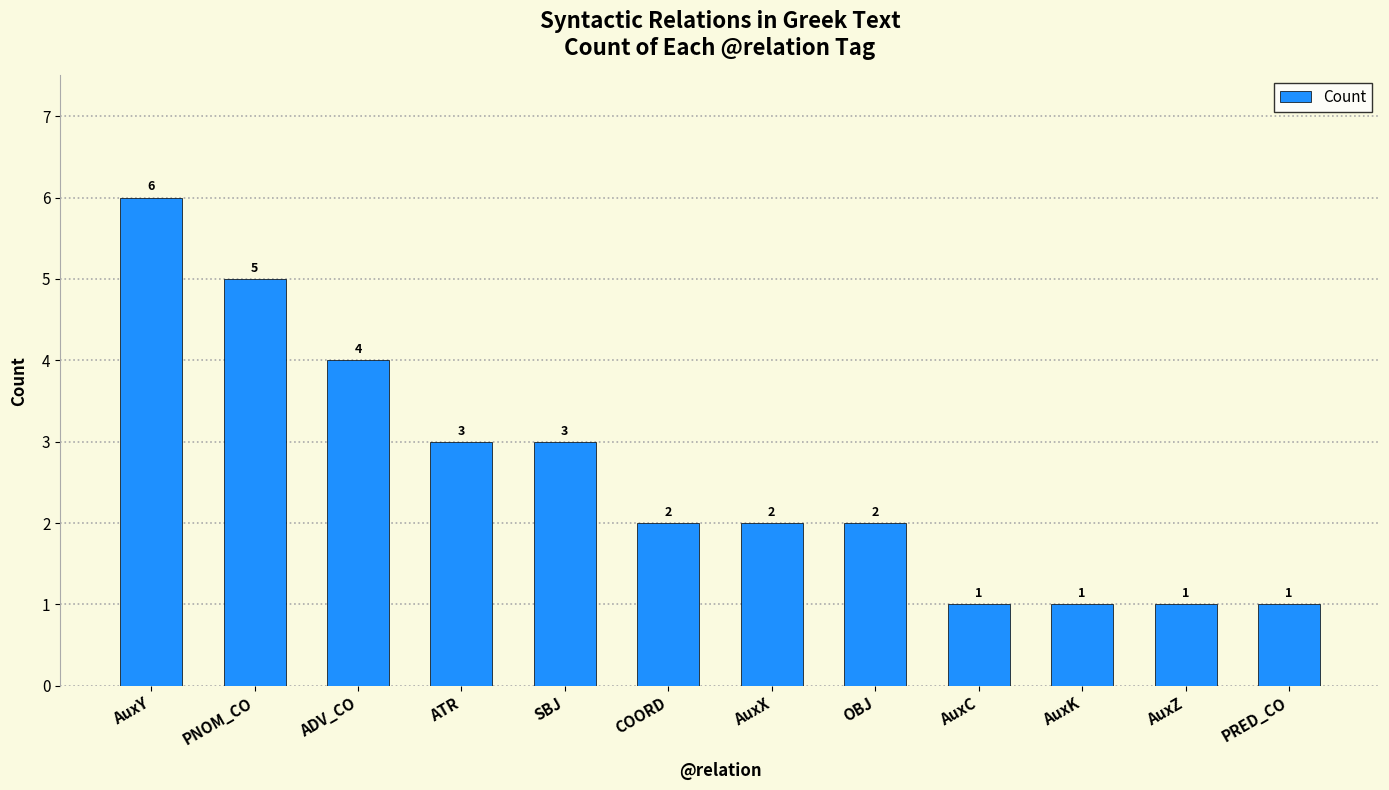

Reading left to right, list all the values displayed in this chart.

AuxY=6	PNOM_CO=5	ADV_CO=4	ATR=3	SBJ=3	COORD=2	AuxX=2	OBJ=2	AuxC=1	AuxK=1	AuxZ=1	PRED_CO=1